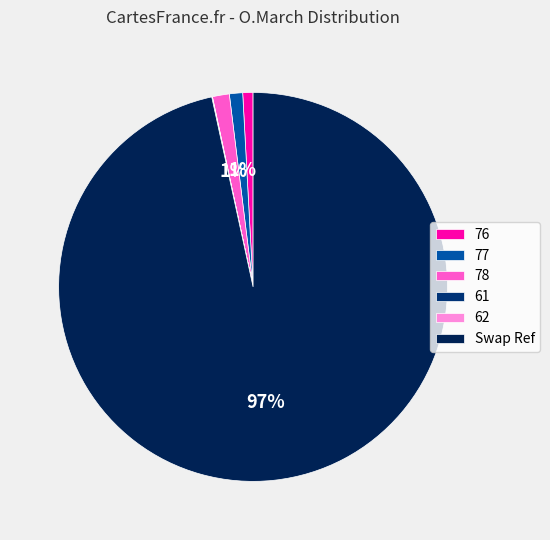

Which category has the biggest portion of the pie?

Swap Ref